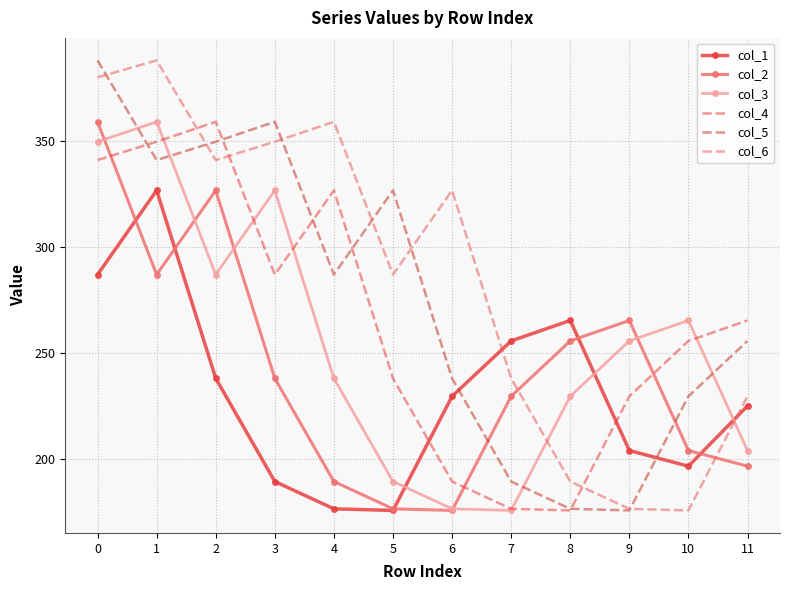

What is the spread (max minus min) of values at 6?

150.9